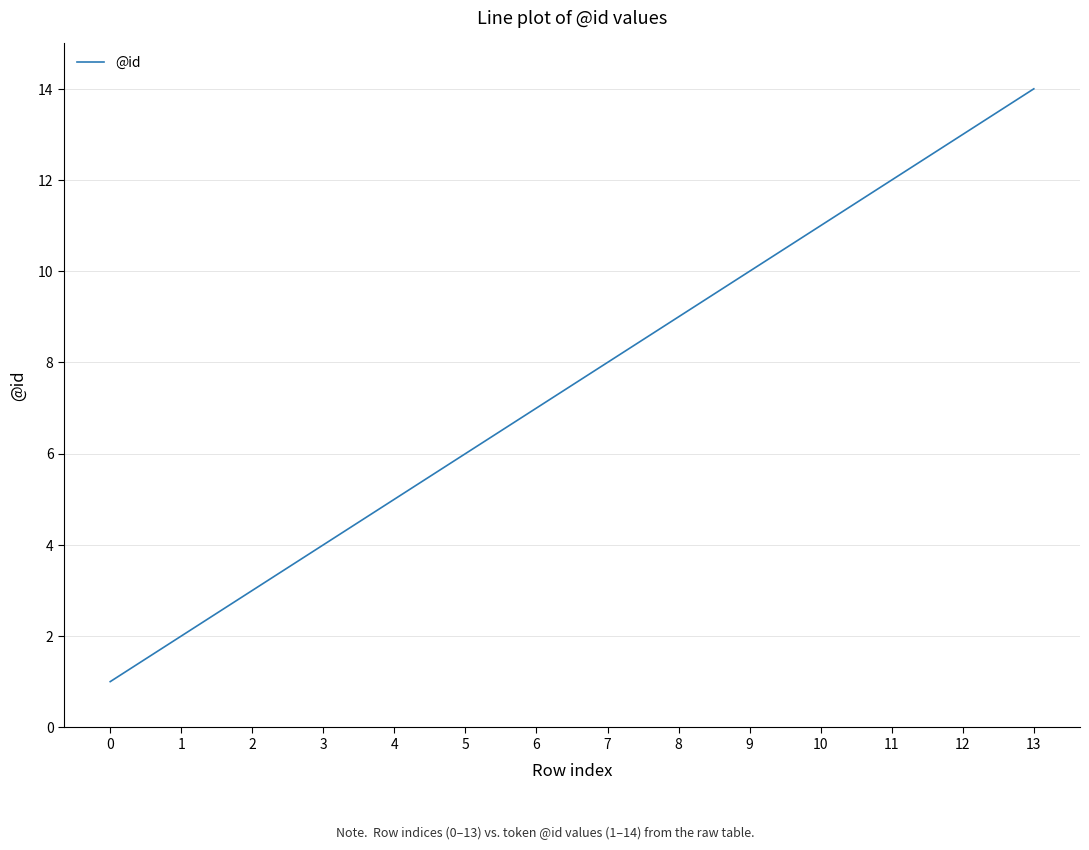

List the labels in order of value, largest first.

13, 12, 11, 10, 9, 8, 7, 6, 5, 4, 3, 2, 1, 0